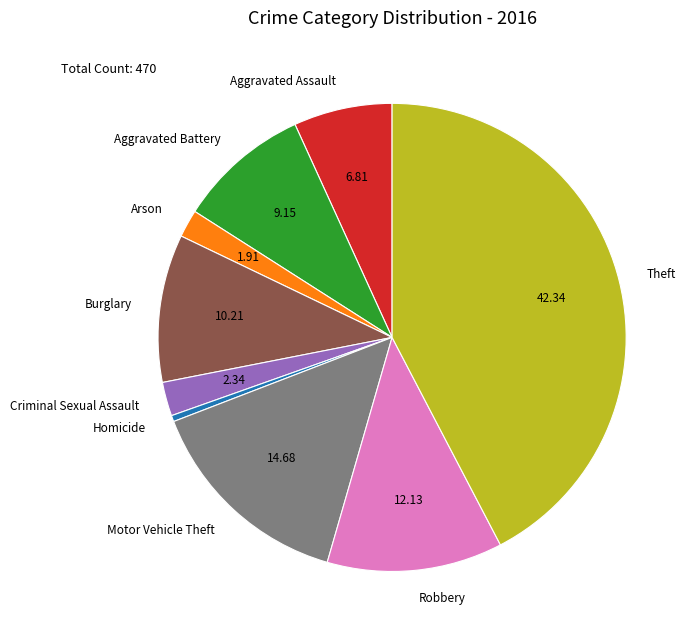

Which category has the biggest portion of the pie?

Theft